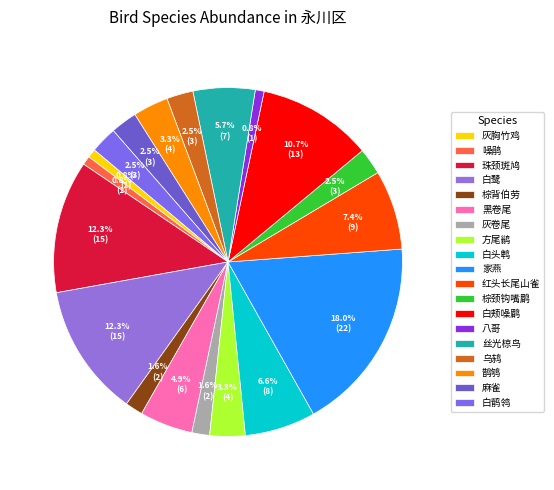

To the nearest percent, what is the difference between the largest and smallest slice percentages?

17%